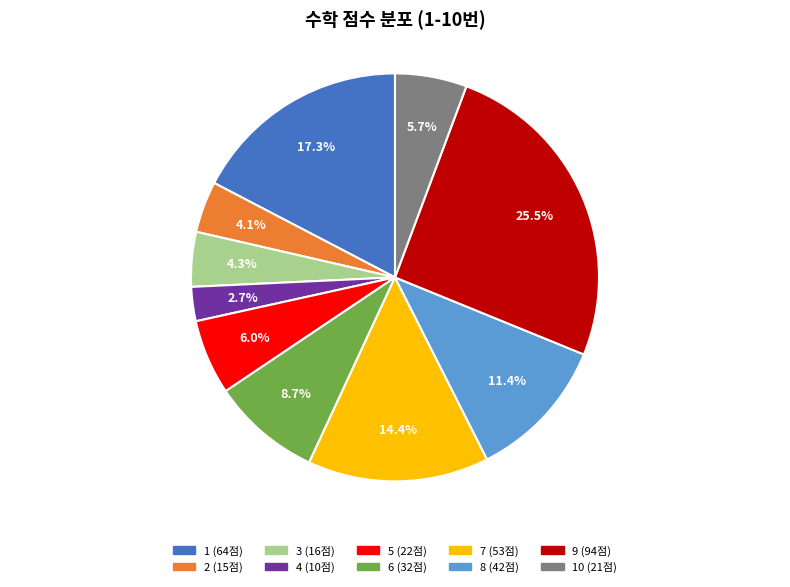

How many slices are in this pie chart?

10